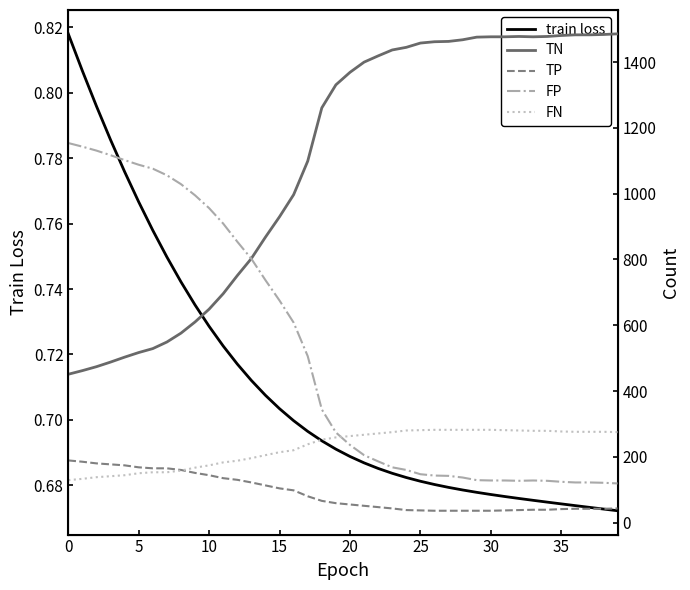

How many times do FP and FN cross each other?

1